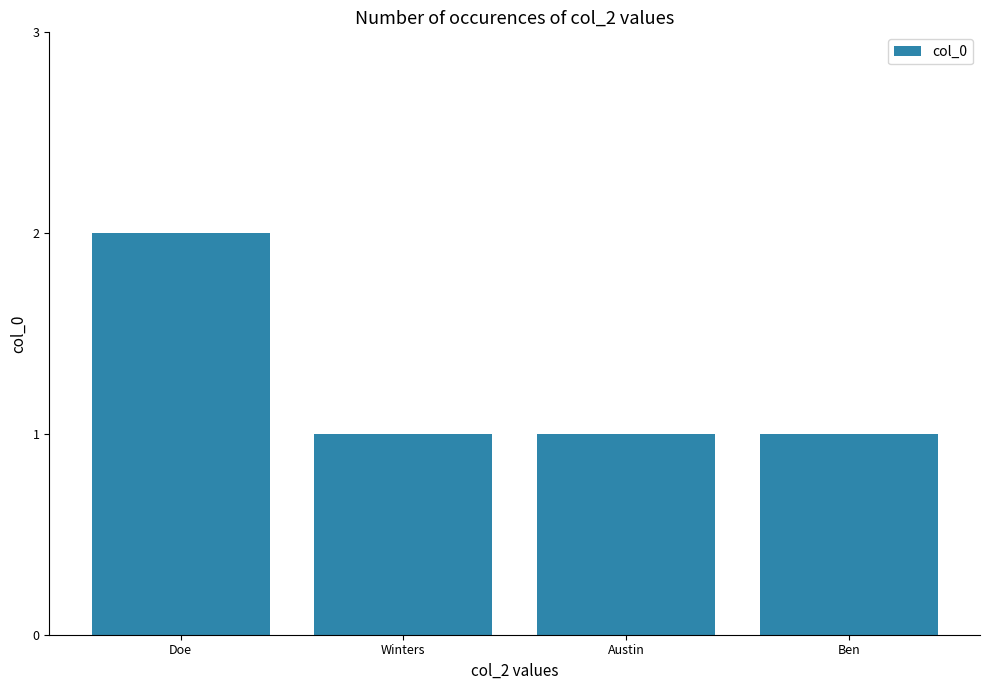

Reading left to right, transcribe all the data shown in this chart.

2	1	1	1